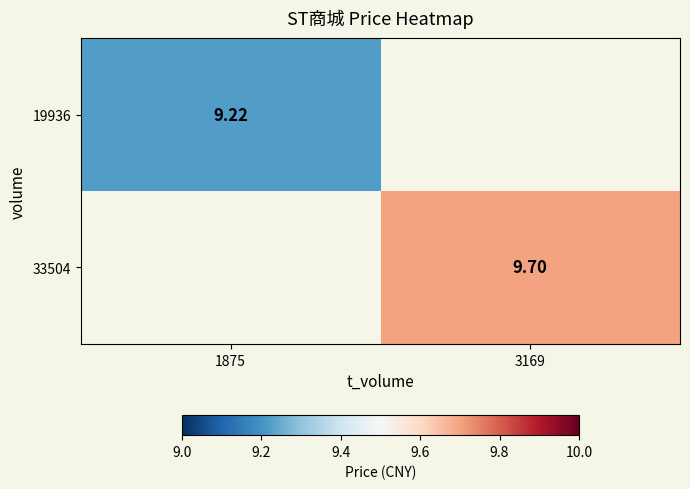

How many series are shown in this chart?

2